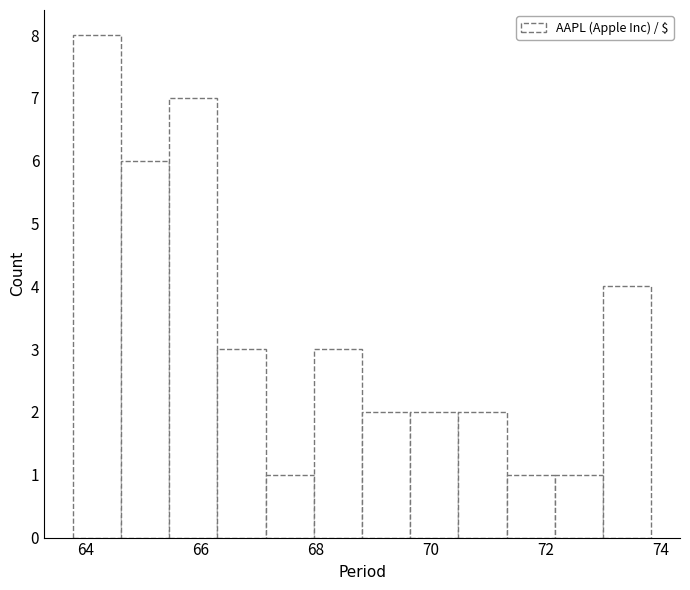

Reading left to right, list every bar in this chart as the range it spans on the x-axis followed by its height. Neither the bar edges nor the heights are printed on the chart, so give them approximately, as read against the axes.

63.8 to 64.6: 8
64.6 to 65.4: 6
65.4 to 66.2: 7
66.2 to 67.2: 3
67.2 to 68.0: 1
68.0 to 68.8: 3
68.8 to 69.6: 2
69.6 to 70.4: 2
70.4 to 71.4: 2
71.4 to 72.2: 1
72.2 to 73.0: 1
73.0 to 73.8: 4